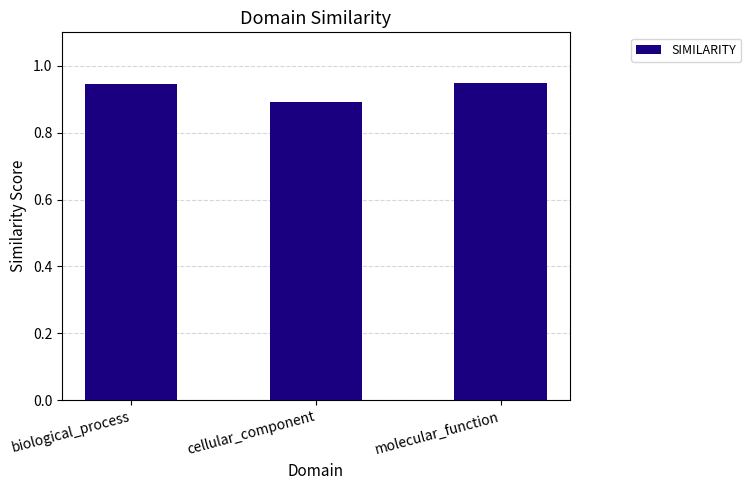

Which category has the lowest value across all series?

cellular_component